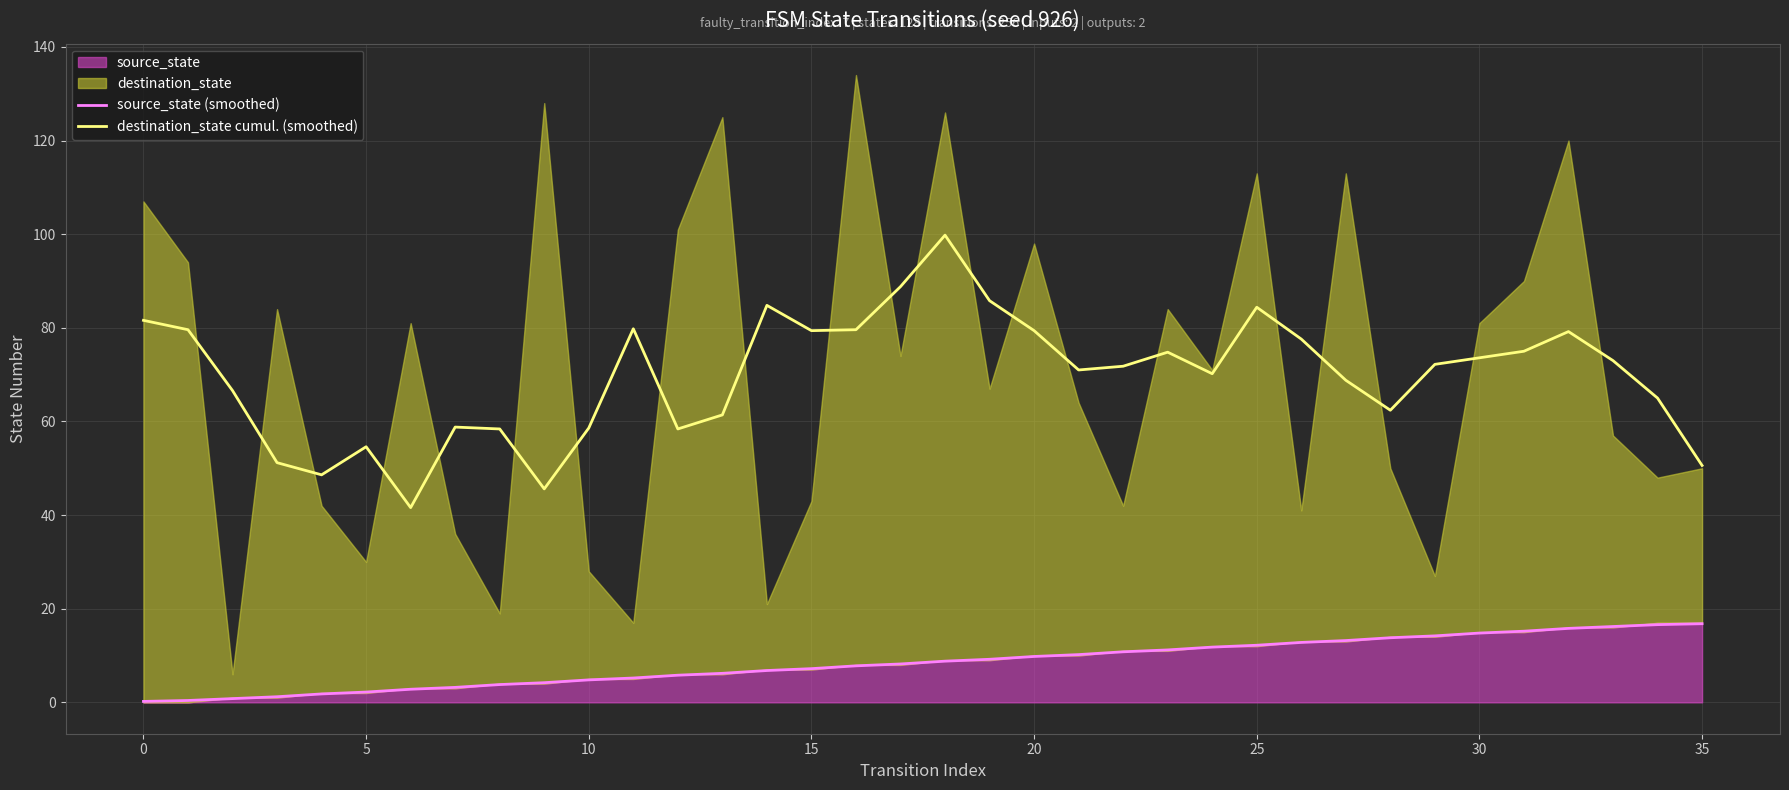

True or false: source_state (smoothed) and destination_state cumul. (smoothed) intersect in this chart.

False